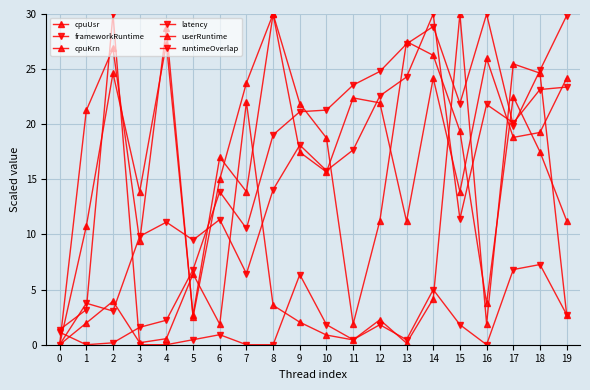

What is the difference between the userRuntime values at 13 and 18?

24.5